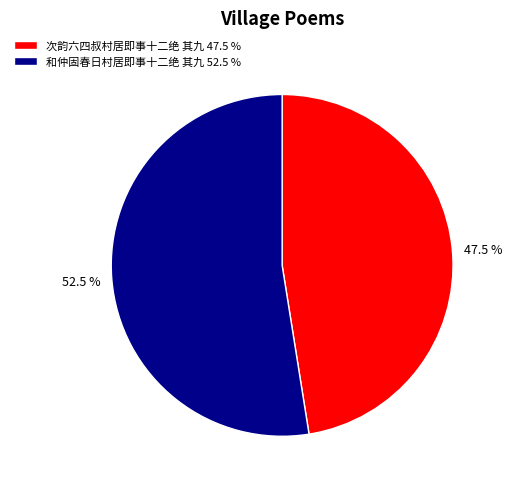

True or false: 和仲固春日村居即事十二绝 其九 accounts for 64% of the total.

False